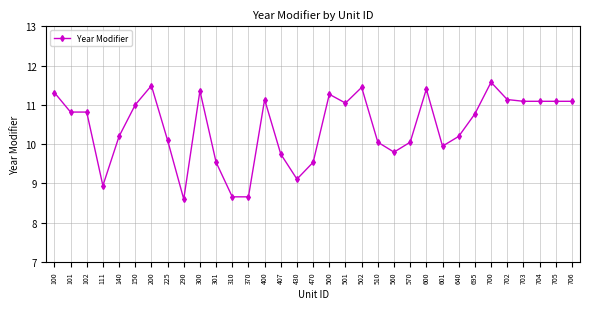

Reading right to left, extract all data points from this chart.

11.1	11.1	11.1	11.1	11.1	11.6	10.8	10.2	9.9	11.4	10.0	9.8	10.0	11.4	11.0	11.3	9.5	9.1	9.7	11.1	8.7	8.7	9.5	11.4	8.6	10.1	11.5	11.0	10.2	8.9	10.8	10.8	11.3